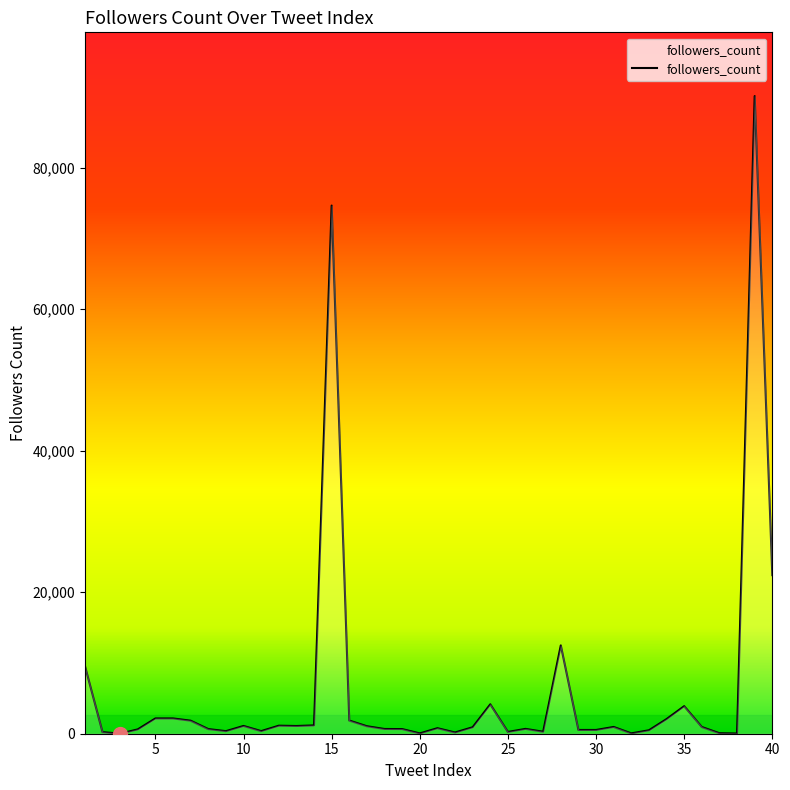

What is the greatest value displayed?

90116